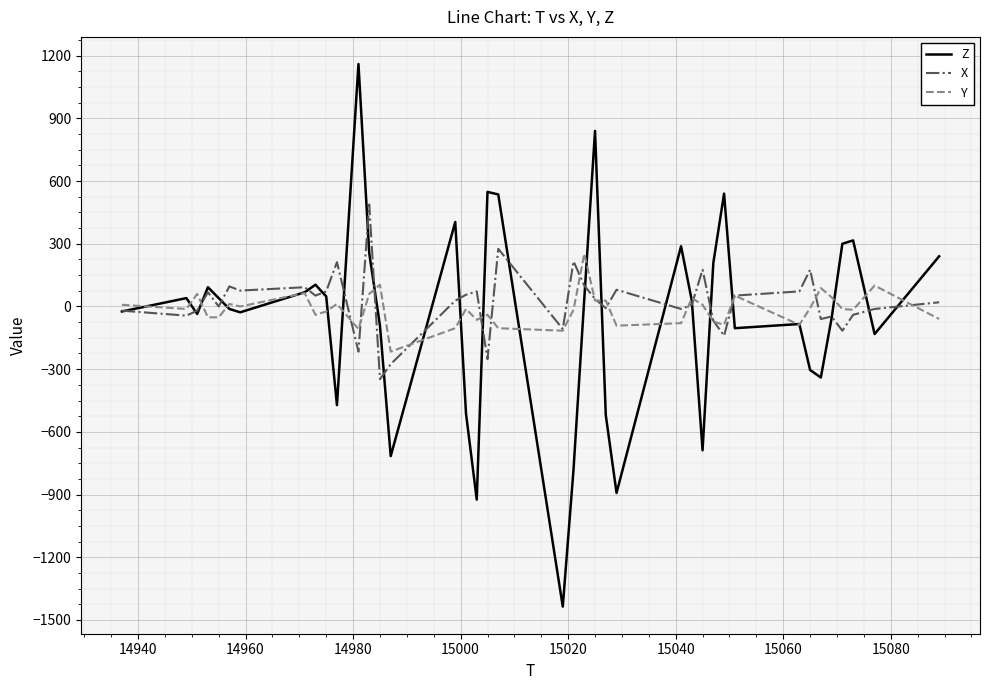

What are all the series names shown in the legend?

Z, X, Y